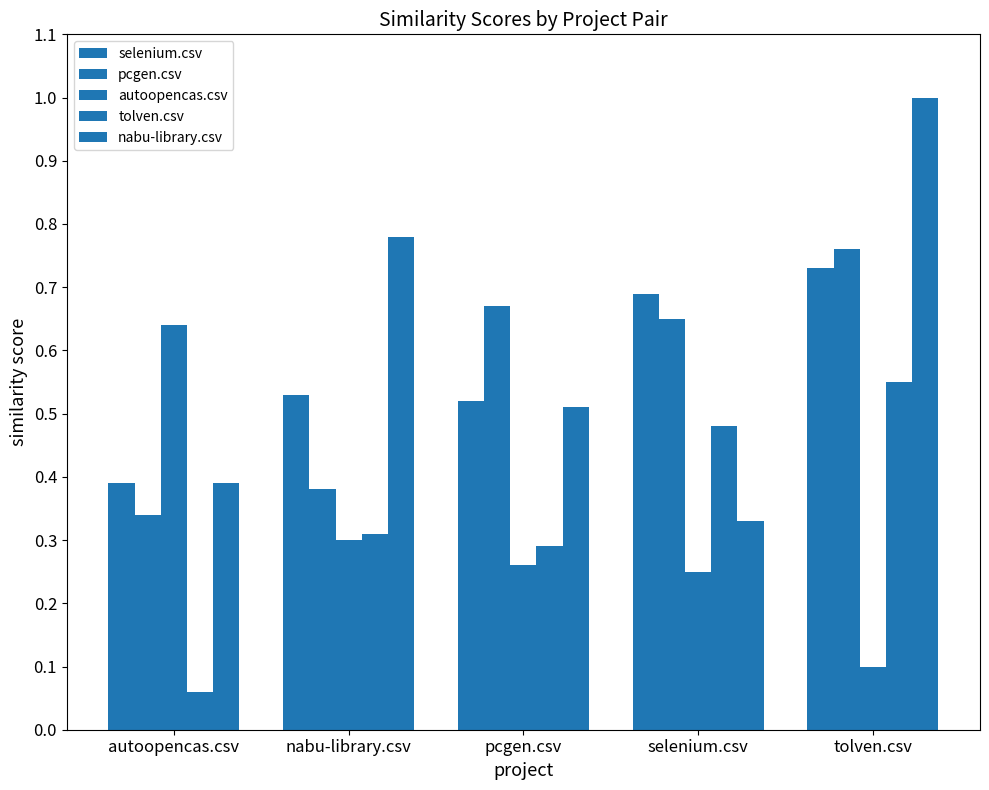

At which category does the chart reach its peak across all series?

tolven.csv